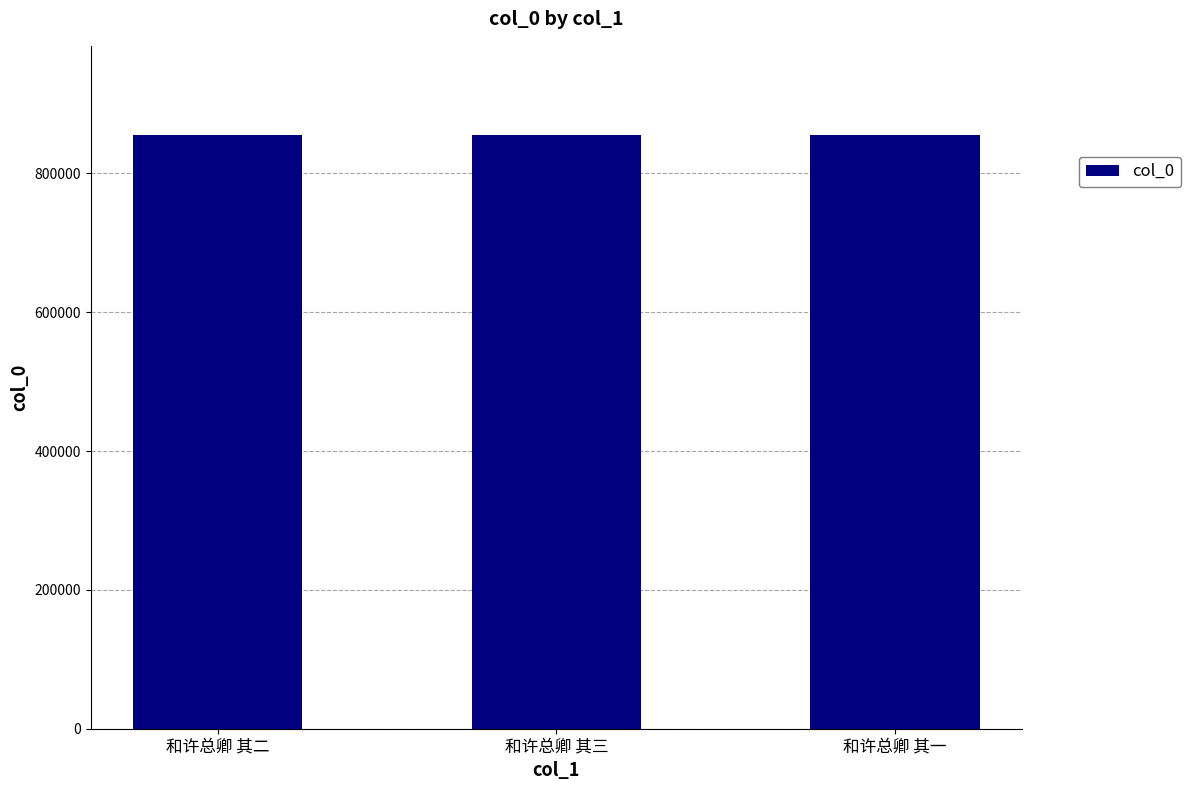

True or false: the data shows 855553 at 和许总卿 其三.

True